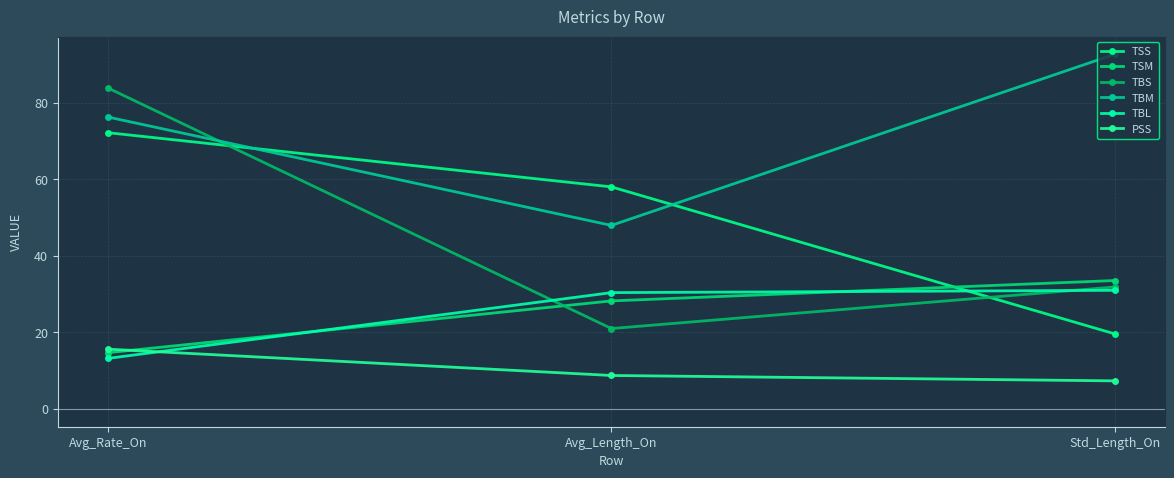

Reading left to right, transcribe all the data shown in this chart.

TSS: Avg_Rate_On=72.1	Avg_Length_On=58.0	Std_Length_On=19.6
TSM: Avg_Rate_On=14.7	Avg_Length_On=28.2	Std_Length_On=33.5
TBS: Avg_Rate_On=83.8	Avg_Length_On=21.0	Std_Length_On=31.9
TBM: Avg_Rate_On=76.2	Avg_Length_On=47.9	Std_Length_On=92.6
TBL: Avg_Rate_On=13.2	Avg_Length_On=30.4	Std_Length_On=31.0
PSS: Avg_Rate_On=15.6	Avg_Length_On=8.7	Std_Length_On=7.3